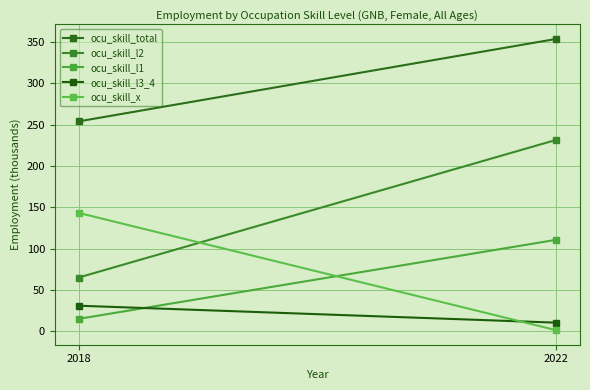

What is the value of the ocu_skill_x point at the 2nd from the left?

1.3